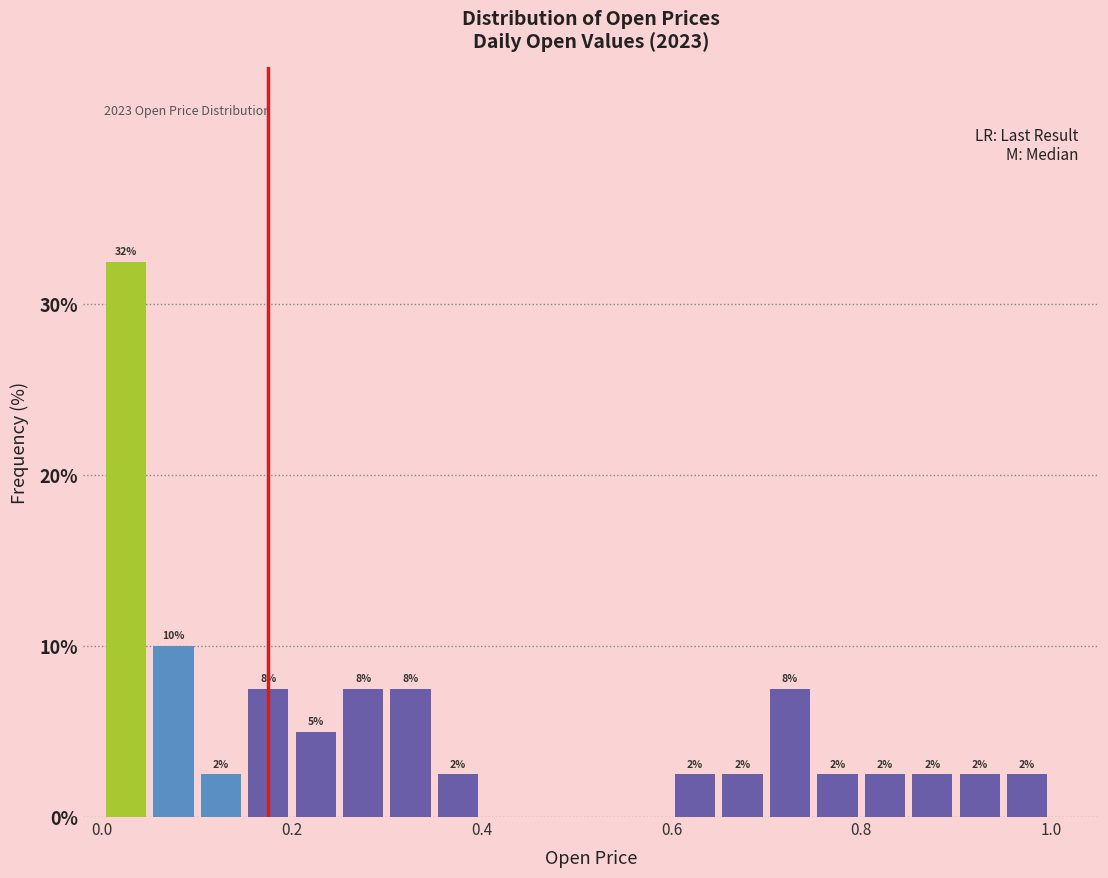

Read against the x-axis, roughly where is the centre of the tallest bar?

0.02